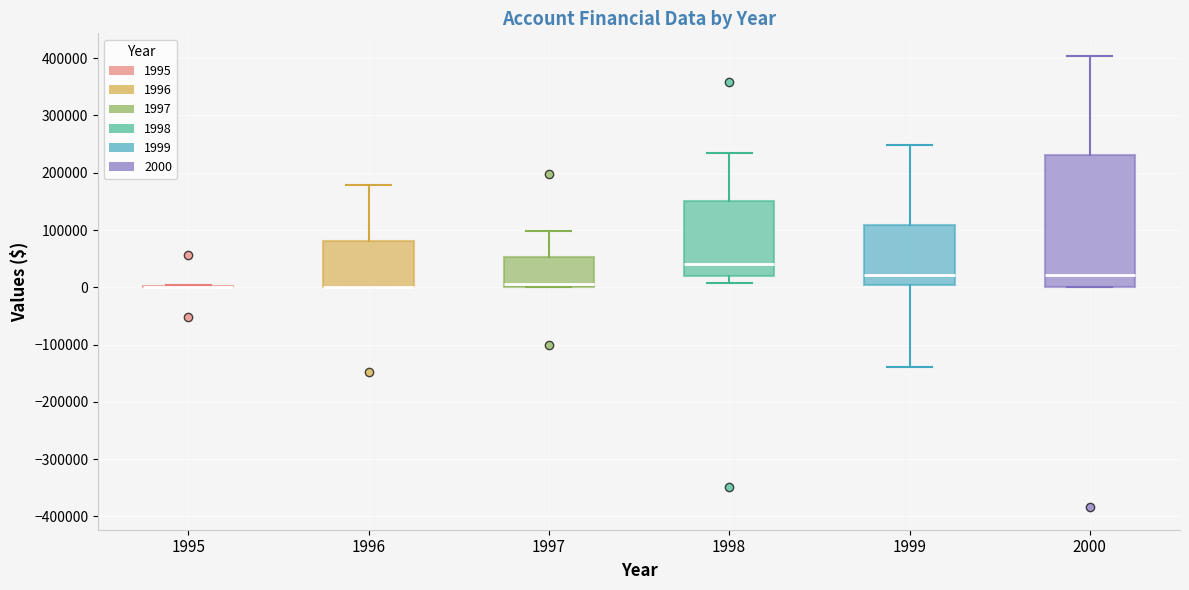

Reading left to right, transcribe this box plot: for each box, give where its median line is, the range the box spans, and where its two whiskers end, as read against the y-axis. The values are not printed on the chart, so give them approximately, as read against the axis.

1995: box collapsed to a line at 0, whiskers 0 to 0
1996: median 0 (drawn on the box's lower edge), box 0 to 80000, whiskers 0 to 180000
1997: median 10000, box 0 to 50000, whiskers 0 to 100000
1998: median 40000, box 20000 to 150000, whiskers 10000 to 230000
1999: median 20000, box 0 to 110000, whiskers -140000 to 250000
2000: median 20000, box 0 to 230000, whiskers 0 to 400000